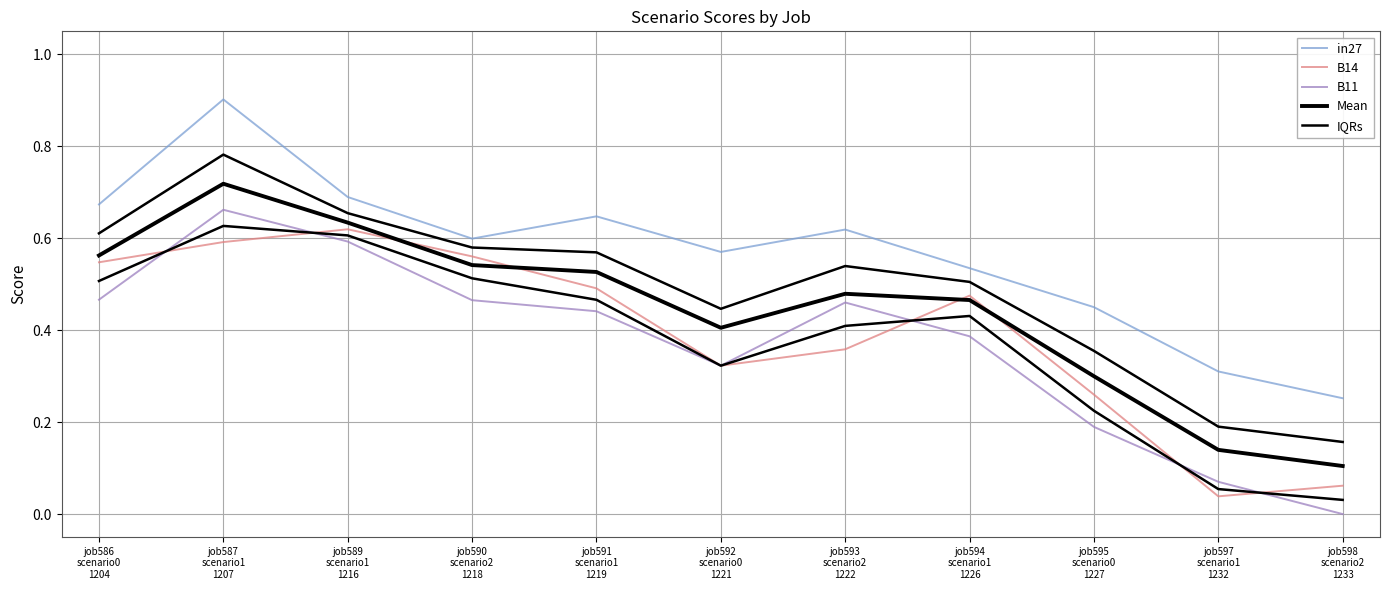

What is the total value across all series at job592
scenario0
1221?

1.9